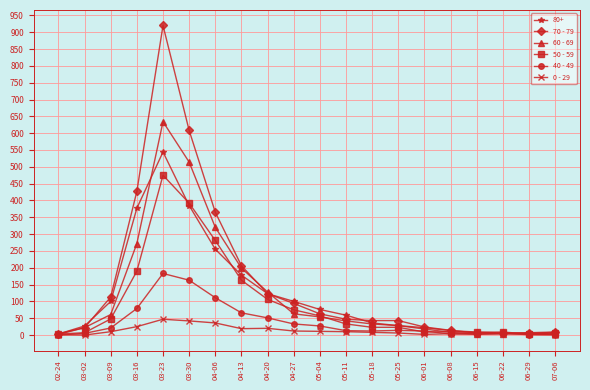

What is the label of the 13th point from the right?

04-13